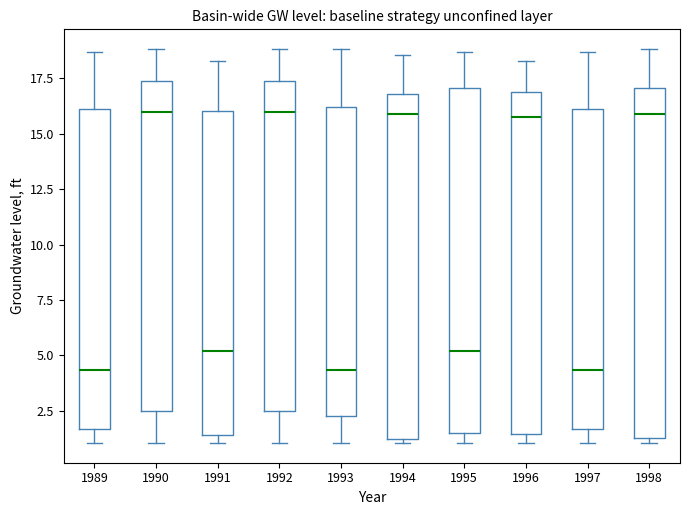

Where does the lower whisker of the box at x = 1997 end on the y-axis? The values are not printed on the chart, so give them approximately, as read against the axis.

1.0